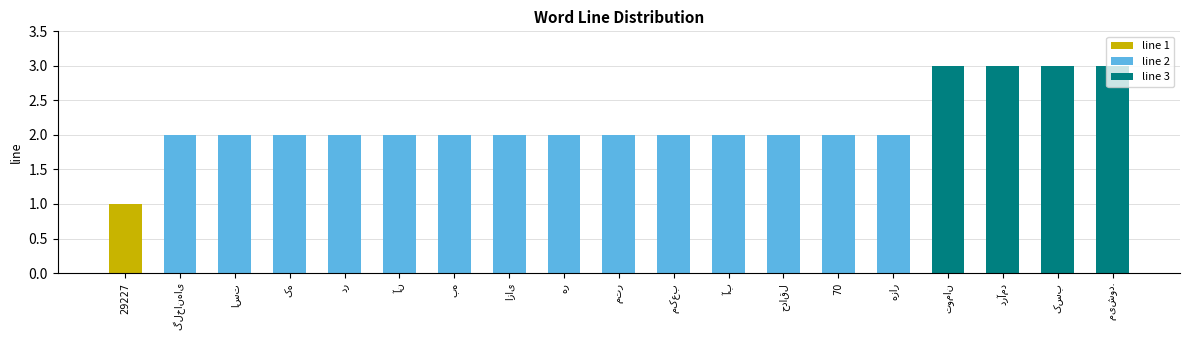

What is the sum of all values?

41